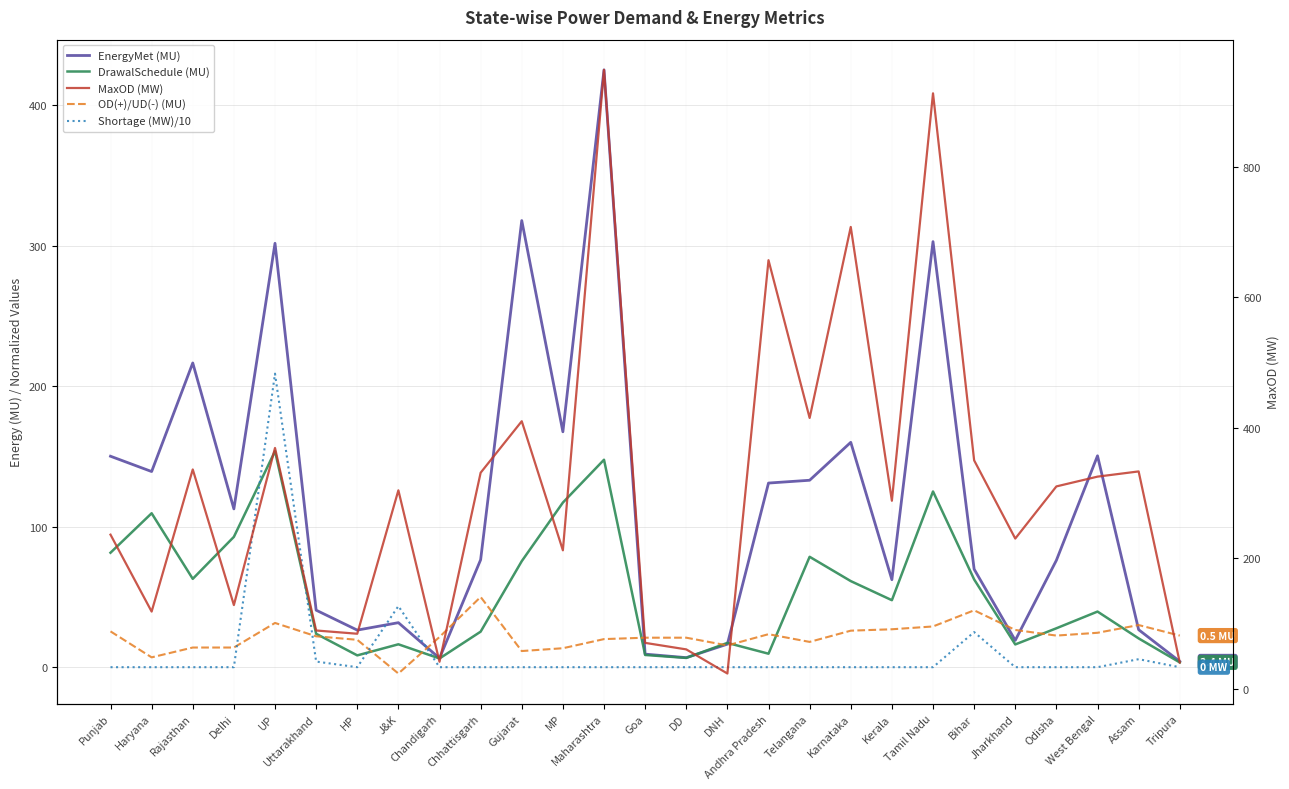

What is the smallest value displayed?

-4.5